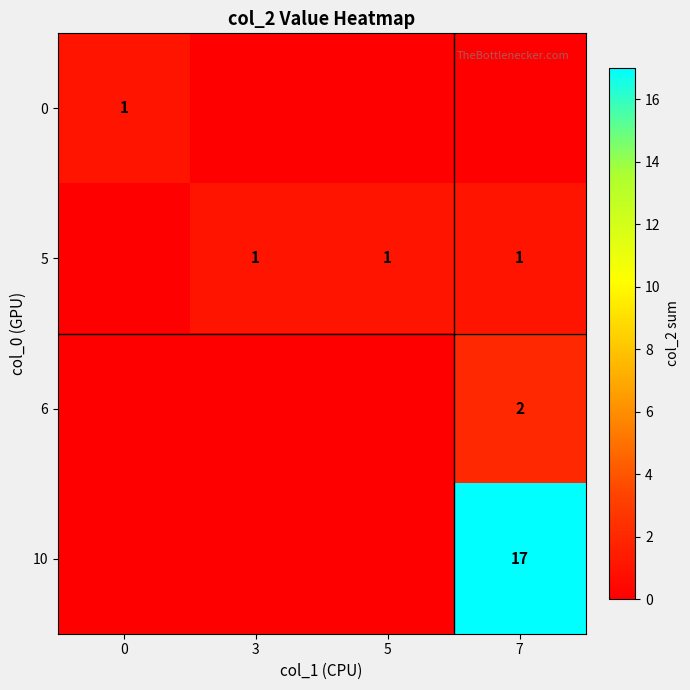

Which series has the largest total across all categories?

row_3